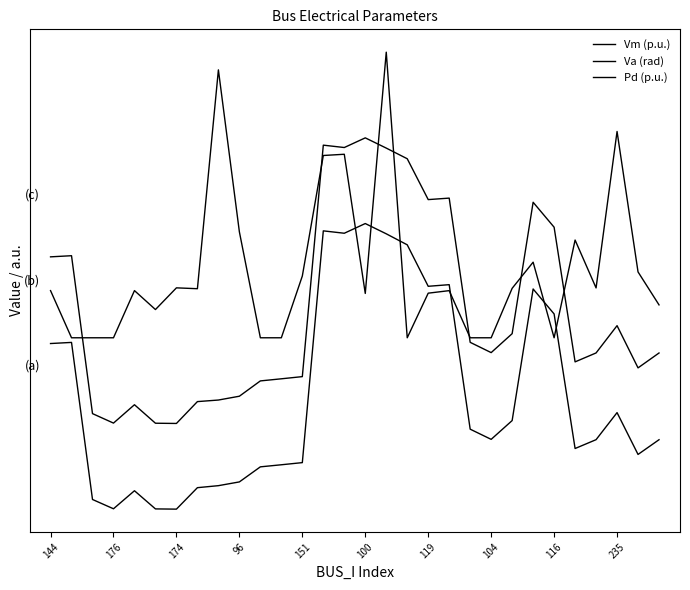

Does the chart display data point markers on the line(s)?

No